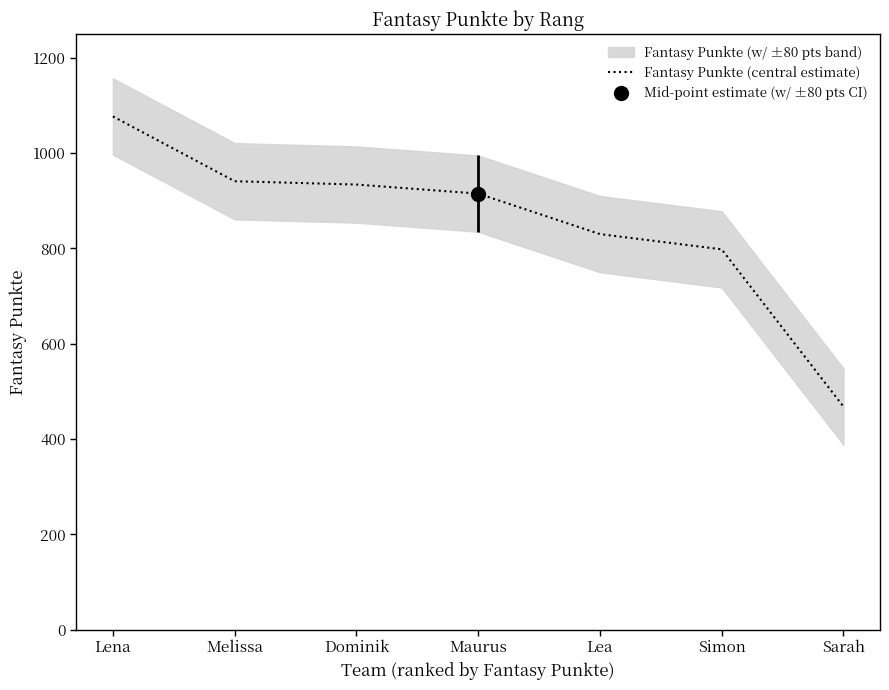

Rank the categories by value from highest to lowest.

Lena, Melissa, Dominik, Maurus, Lea, Simon, Sarah